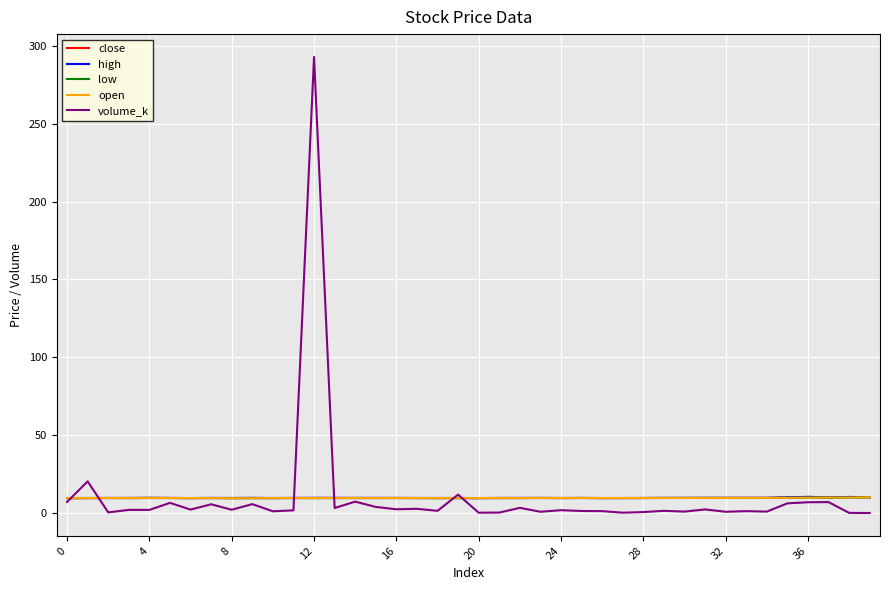

At how many categories does at least one series exceed 90?

1